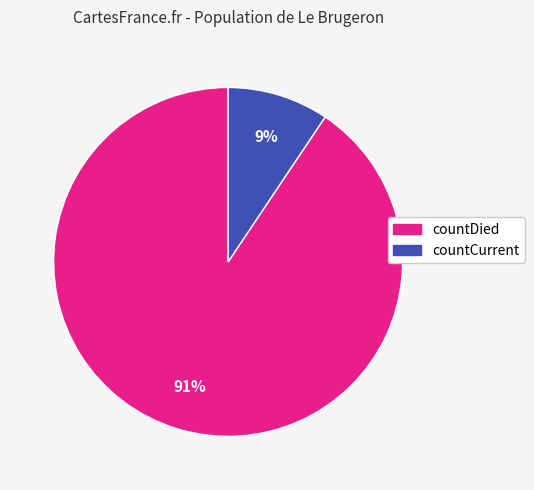

Does any single category account for the majority?

Yes